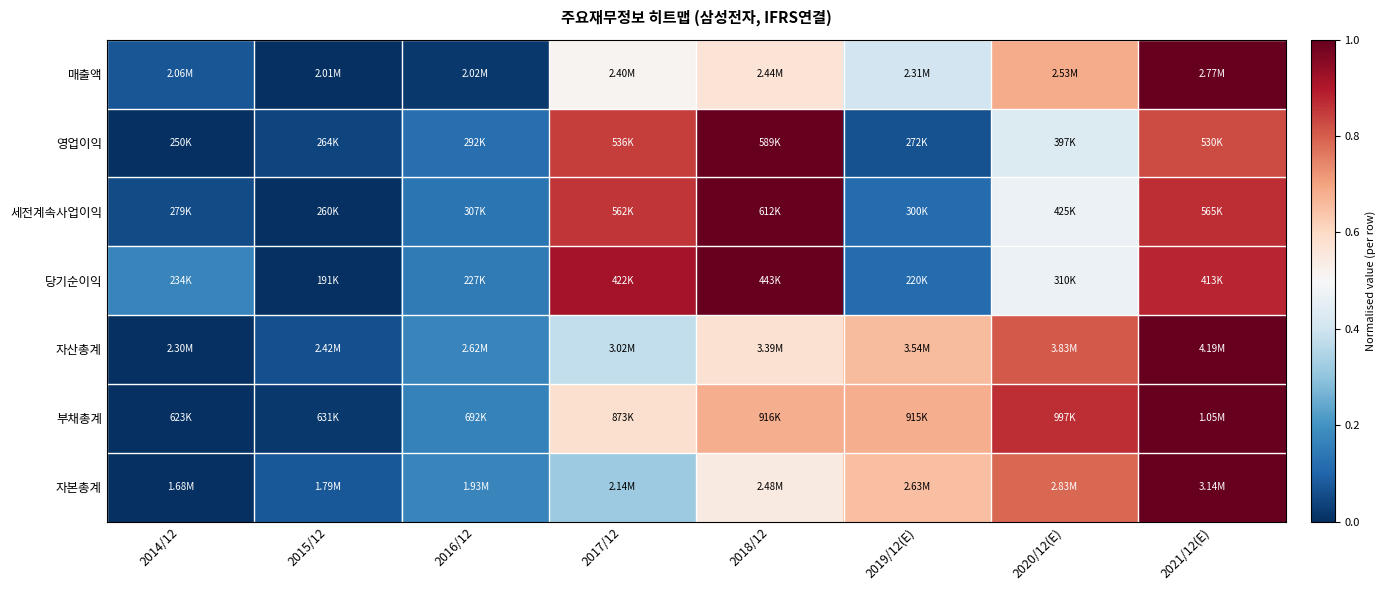

Which label corresponds to the largest value in the chart?

2021/12(E)